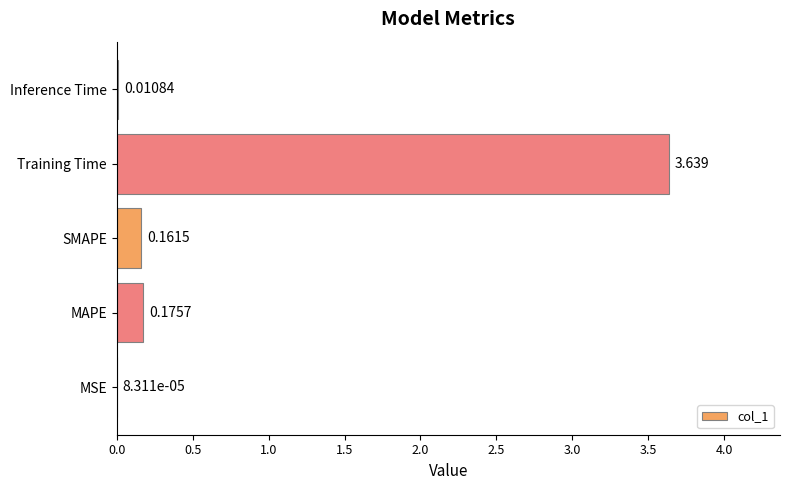

Which category has the highest value across all series?

Training Time